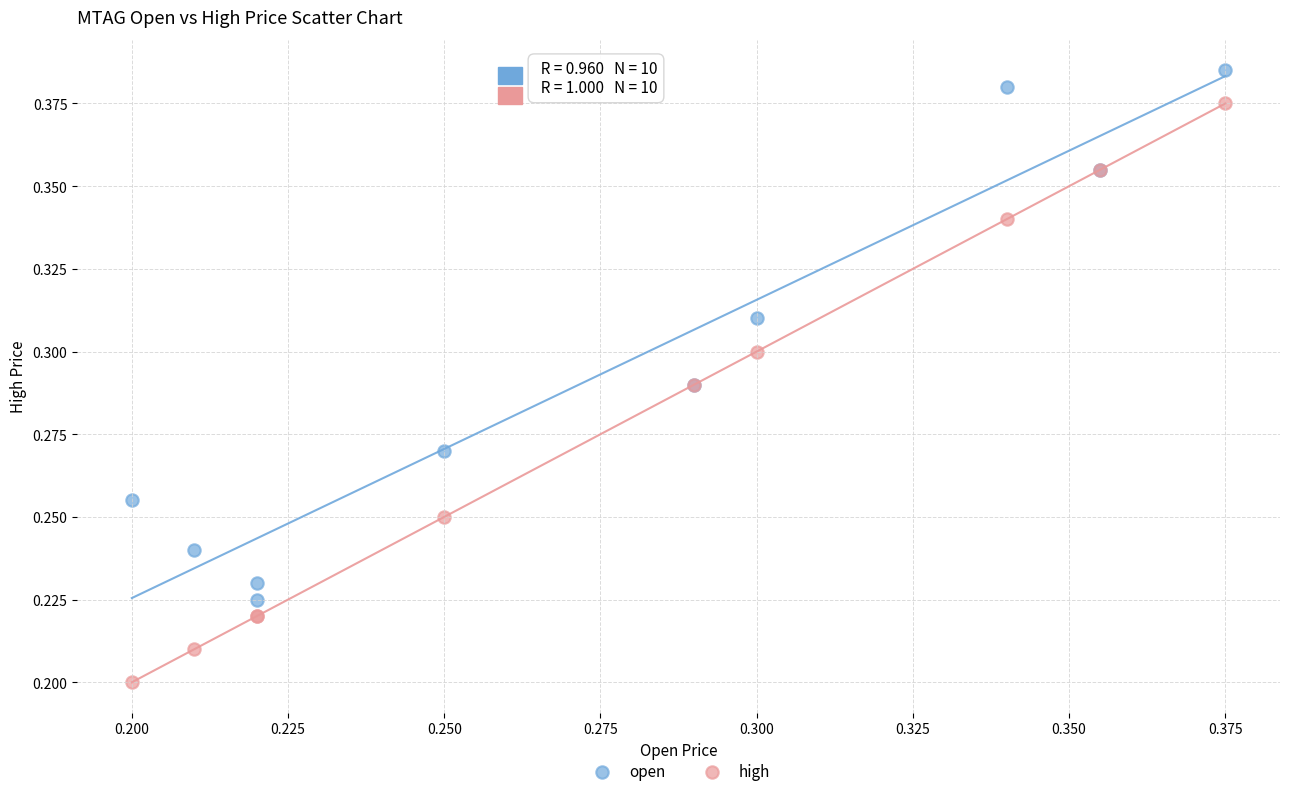

Which series has the largest Y range (max minus min)?

high